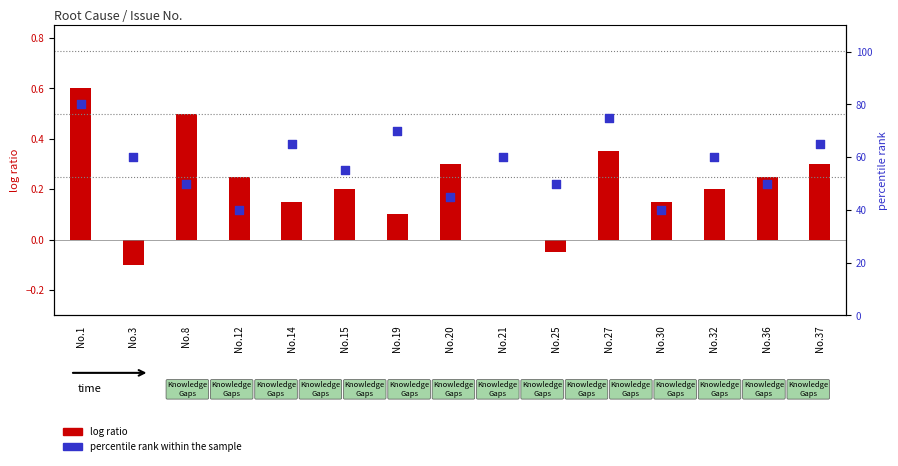

What are all the series names shown in the legend?

log ratio, percentile rank within the sample